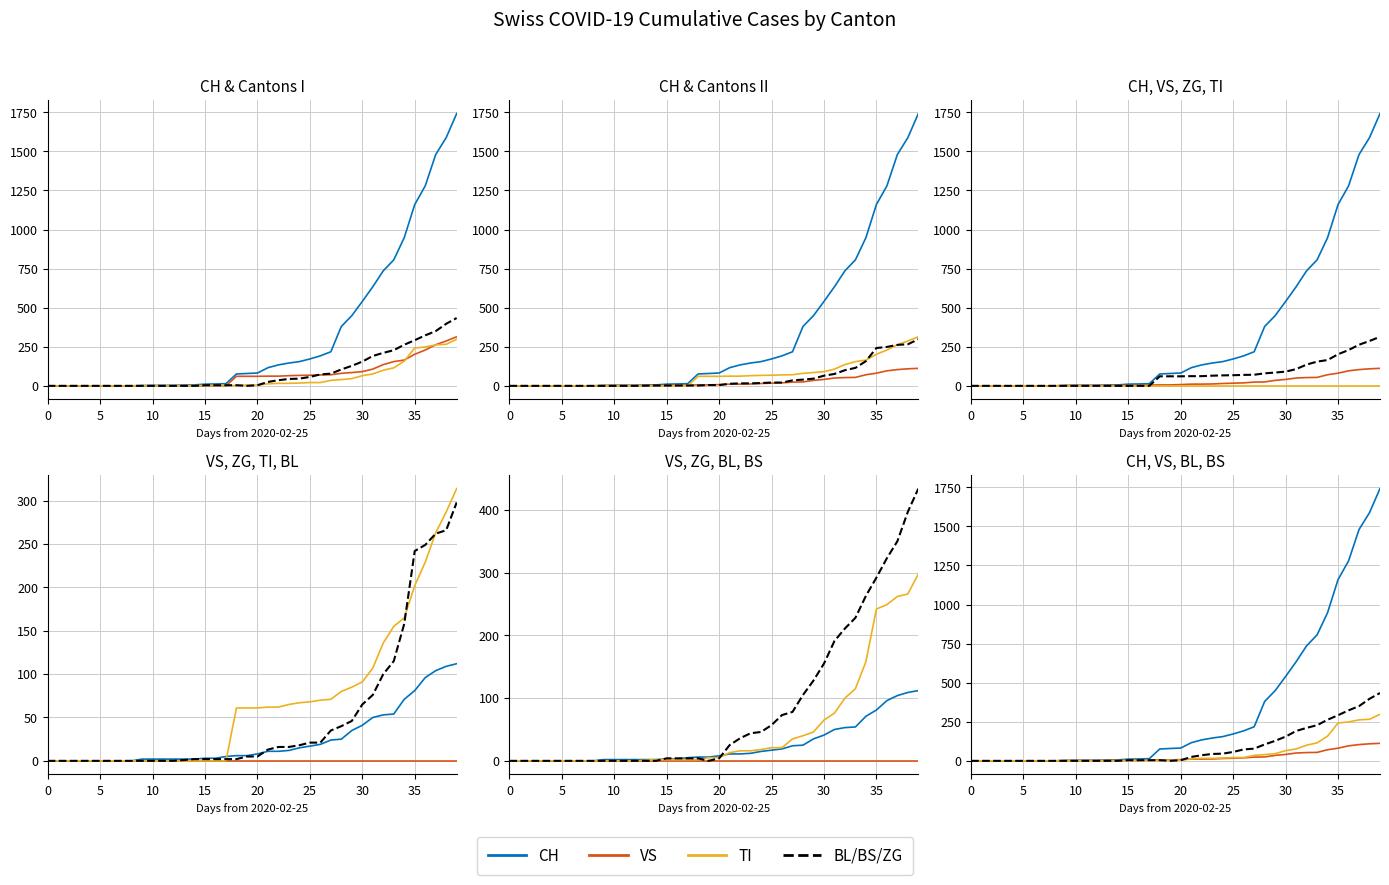

True or false: CH has a value of 383 at 36.

False